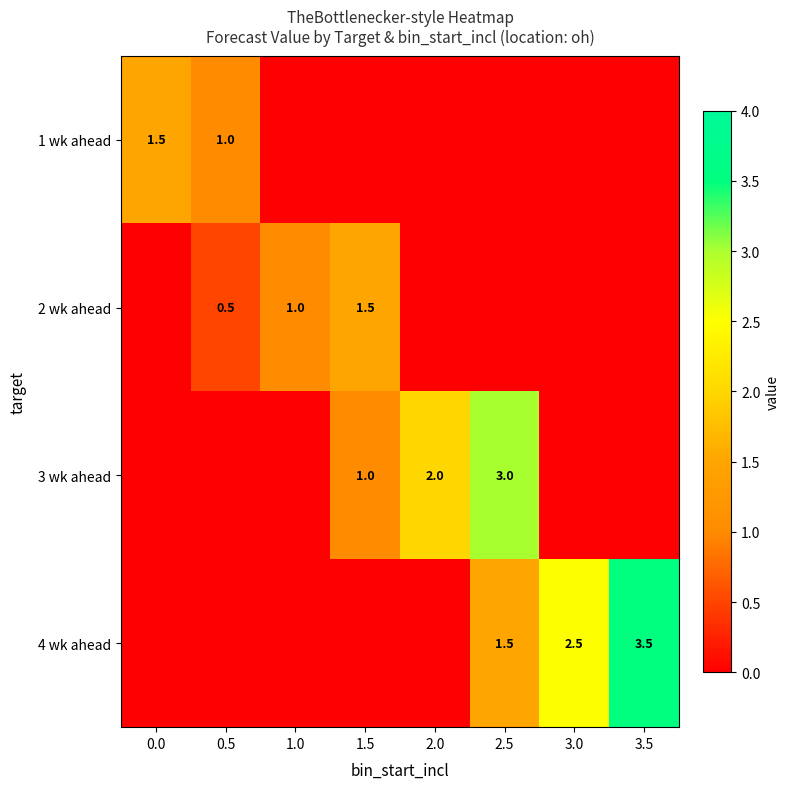

Is it true that 2 wk ahead equals 0.5 at 1.0?

False